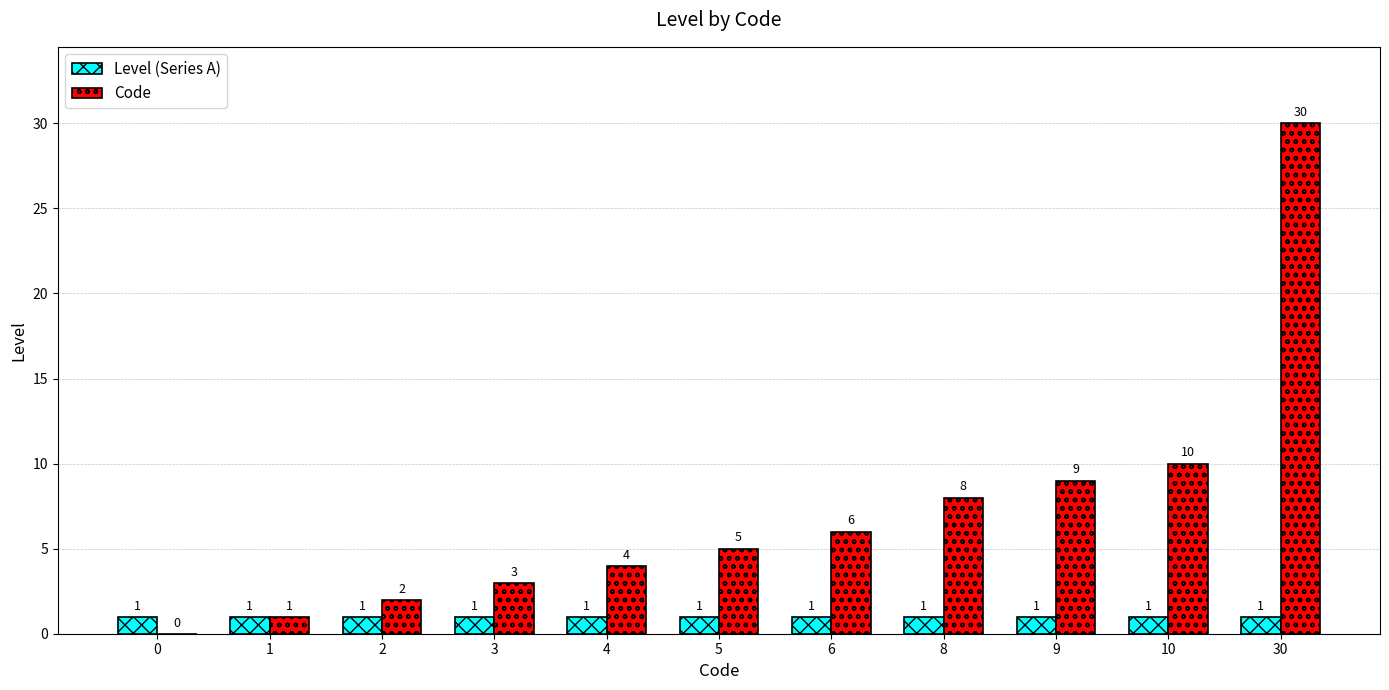

Which label corresponds to the largest value in the chart?

30